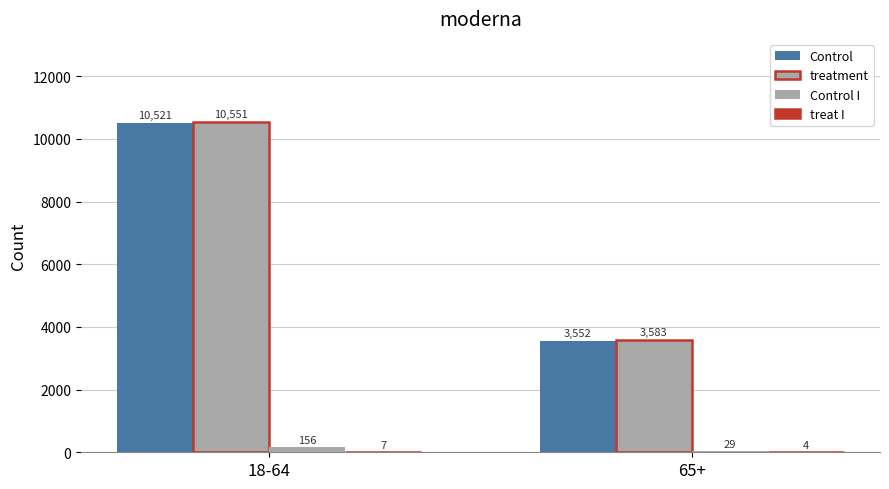

How many data points does each series have?

2